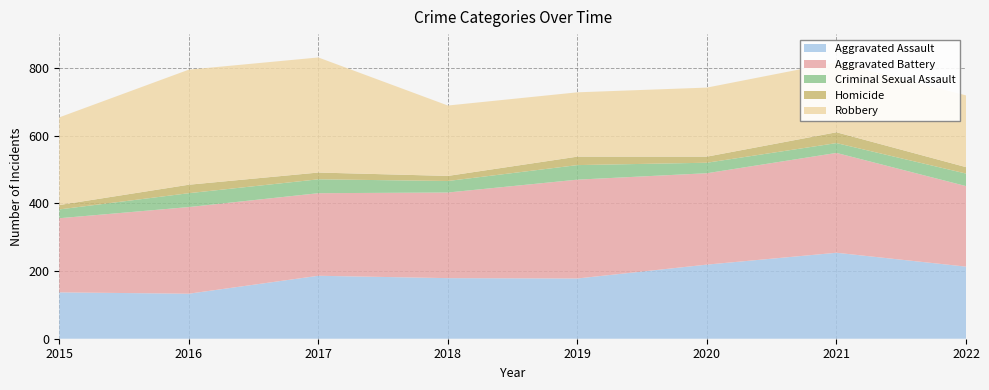

Reading right to left, extract all data points from this chart.

Aggravated Assault: 2022=213	2021=254	2020=219	2019=178	2018=179	2017=186	2016=133	2015=137
Aggravated Battery: 2022=238	2021=295	2020=270	2019=292	2018=253	2017=244	2016=256	2015=219
Criminal Sexual Assault: 2022=37	2021=29	2020=31	2019=43	2018=34	2017=41	2016=41	2015=26
Homicide: 2022=19	2021=32	2020=18	2019=25	2018=15	2017=20	2016=25	2015=13
Robbery: 2022=212	2021=207	2020=204	2019=190	2018=208	2017=340	2016=340	2015=259